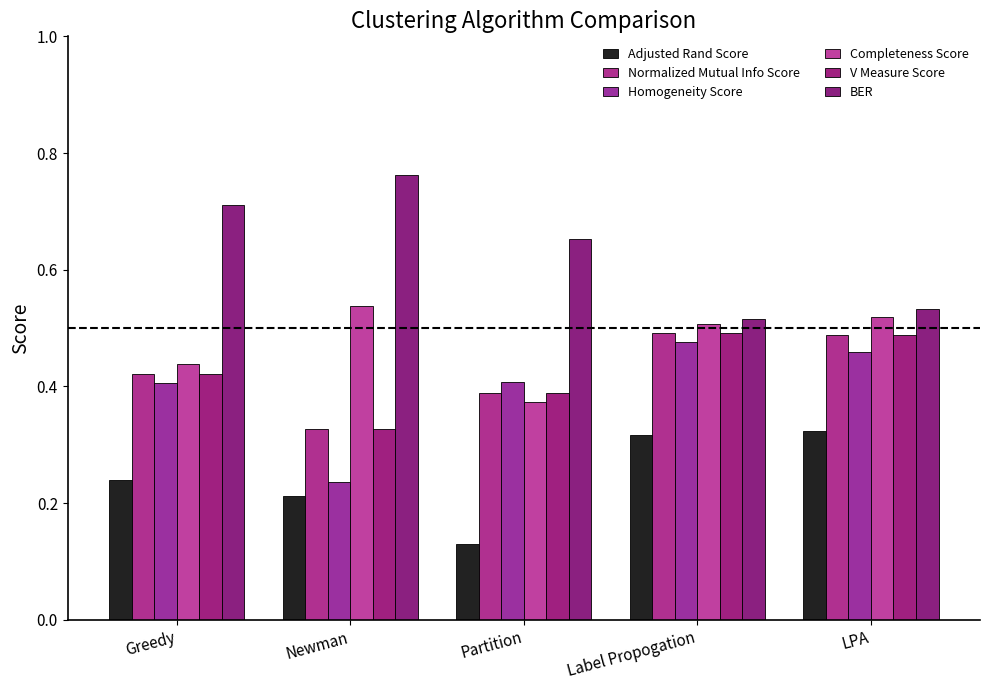

At which label is Adjusted Rand Score closest to 0?

Partition